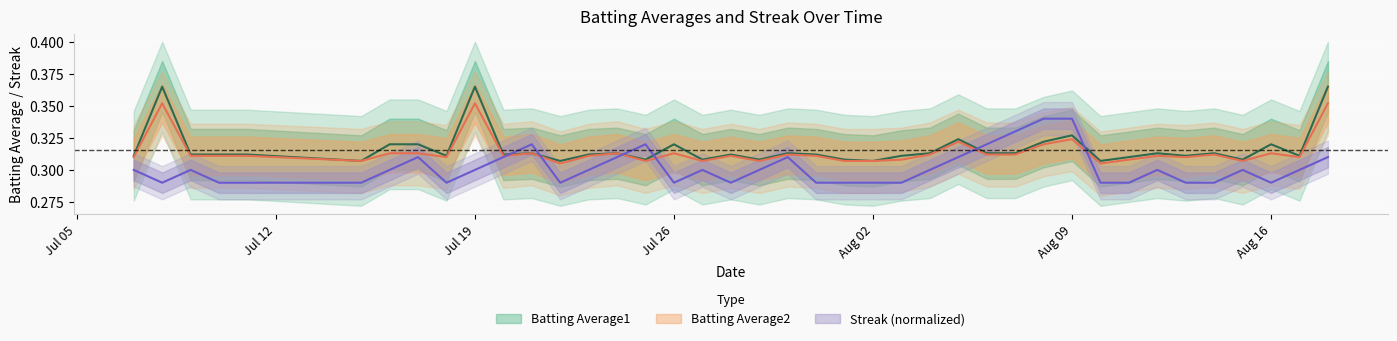

Which series has the largest range (max minus min)?

Batting Average1